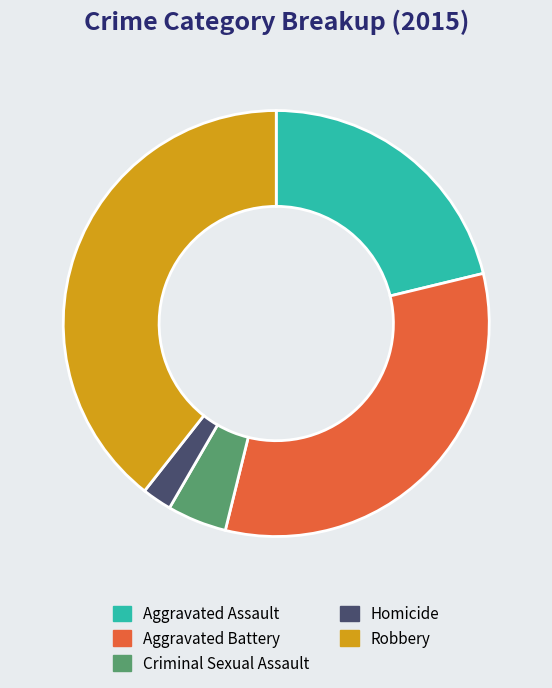

Between Aggravated Battery and Homicide, which is larger?

Aggravated Battery